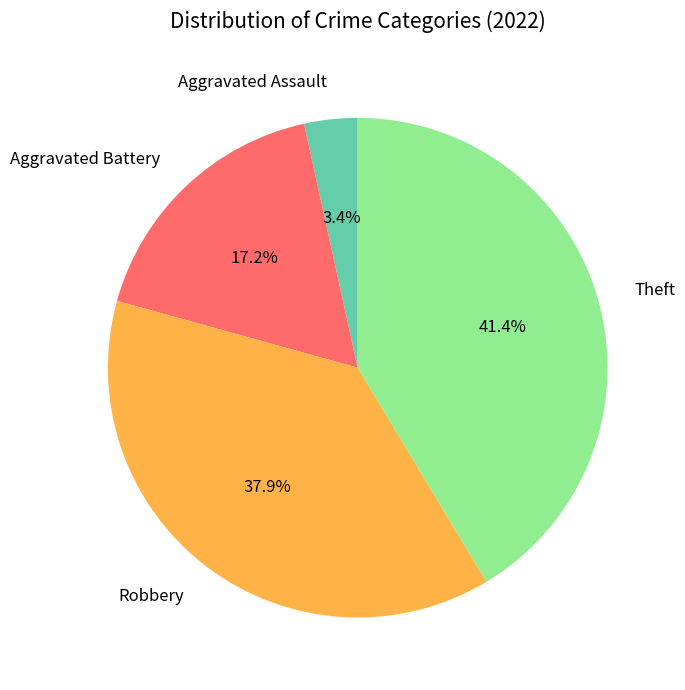

What percentage is the Aggravated Assault slice, to the nearest percent?

3%